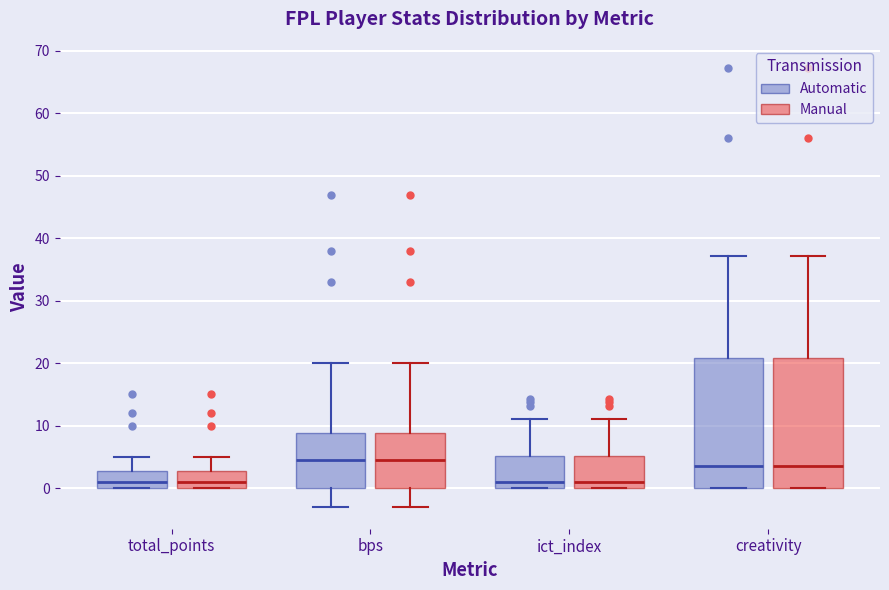

Reading left to right, transcribe this box plot: for each box, give where its median line is, the range the box spans, and where its two whiskers end, as read against the y-axis. The values are not printed on the chart, so give them approximately, as read against the axis.

total_points (Automatic): median 1, box 0 to 3, whiskers 0 to 5
total_points (Manual): median 1, box 0 to 3, whiskers 0 to 5
bps (Automatic): median 5, box 0 to 9, whiskers -3 to 20
bps (Manual): median 5, box 0 to 9, whiskers -3 to 20
ict_index (Automatic): median 1, box 0 to 5, whiskers 0 to 11
ict_index (Manual): median 1, box 0 to 5, whiskers 0 to 11
creativity (Automatic): median 4, box 0 to 21, whiskers 0 to 37
creativity (Manual): median 4, box 0 to 21, whiskers 0 to 37